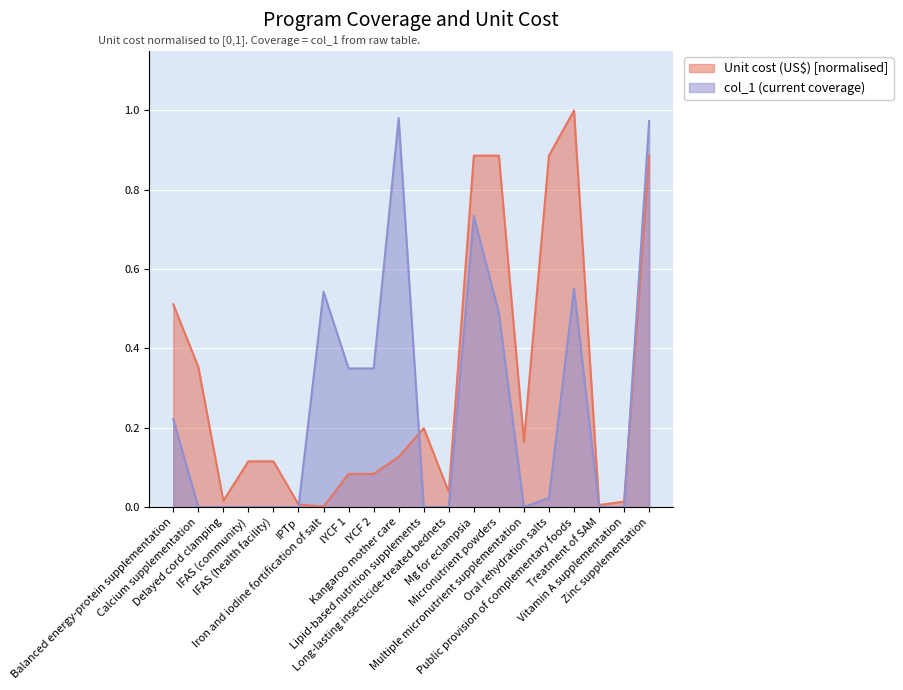

What are all the series names shown in the legend?

Unit cost (US$) [normalised], col_1 (current coverage)